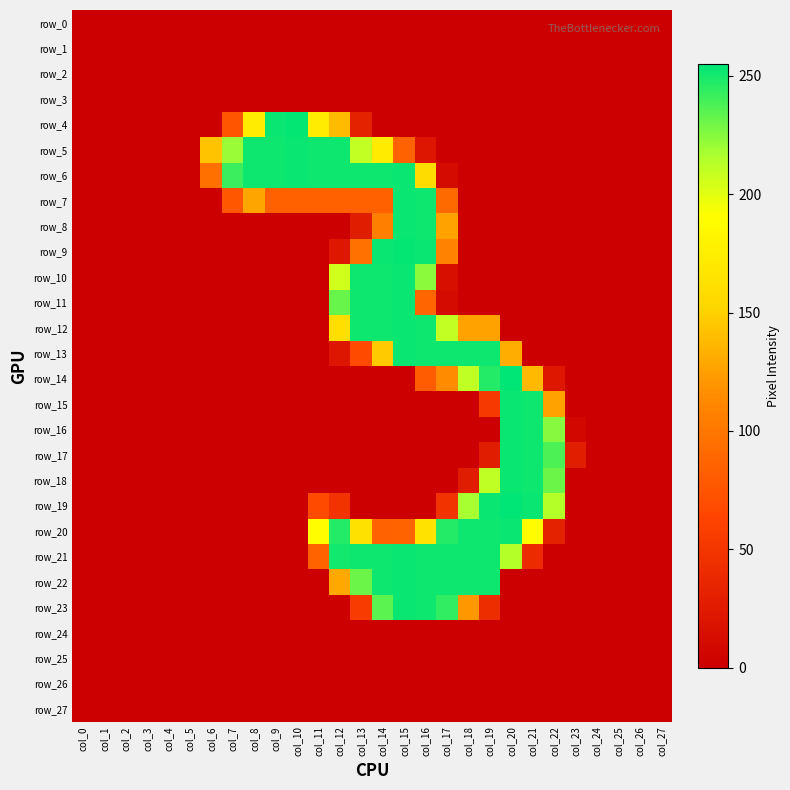

What is the difference between the row_19 values at col_4 and col_20?

255